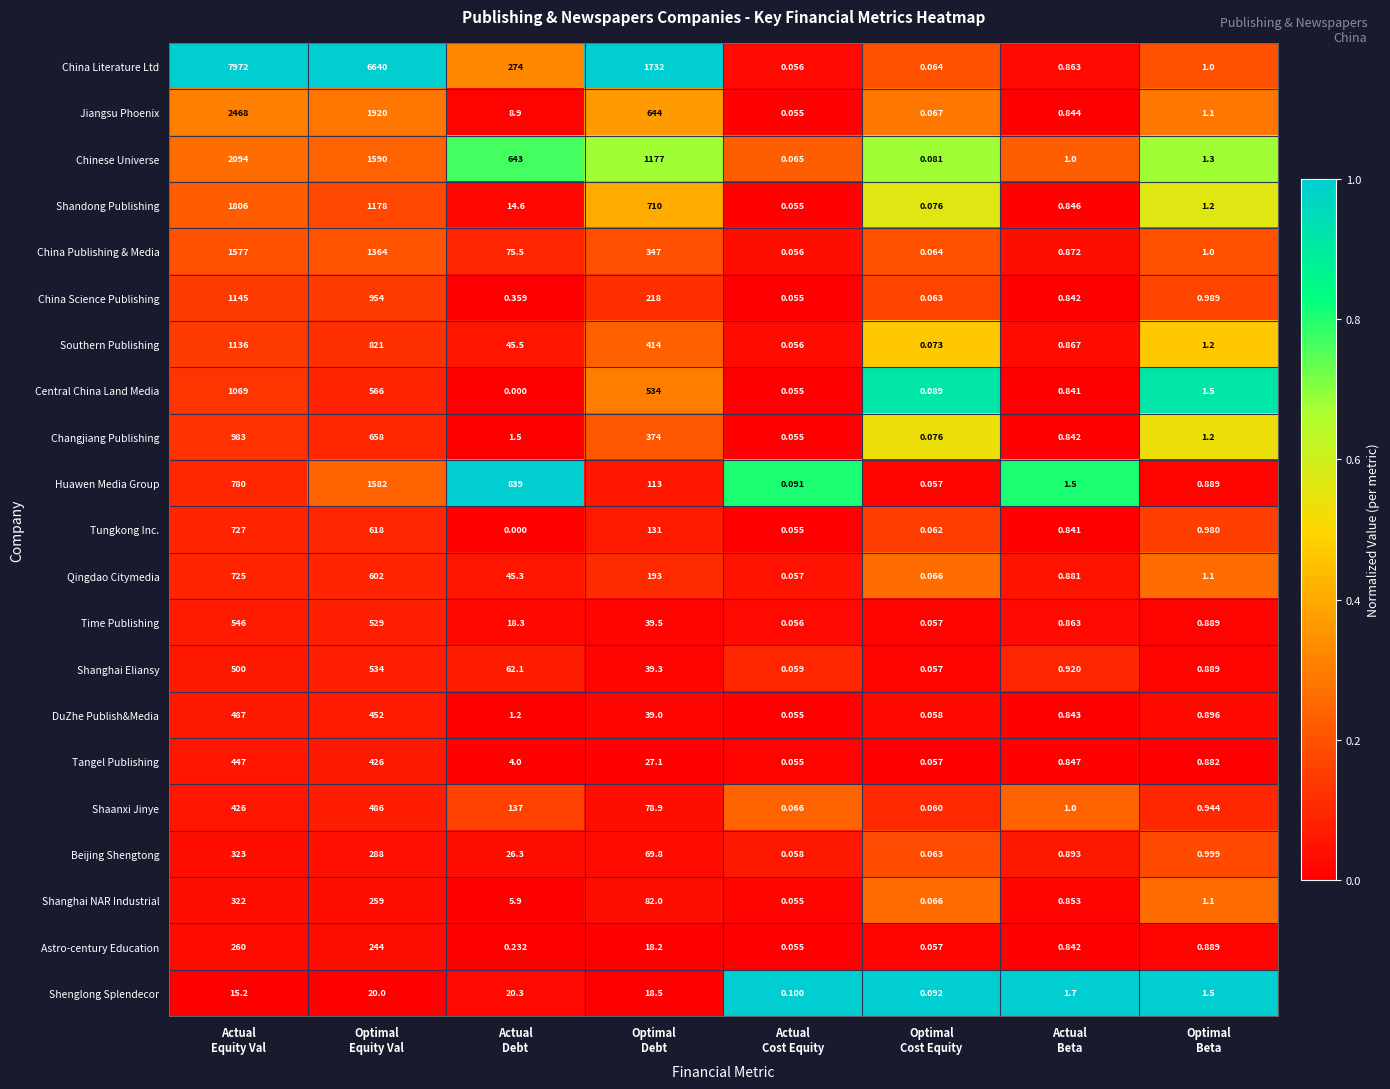

Which series has the largest range (max minus min)?

China Literature Ltd